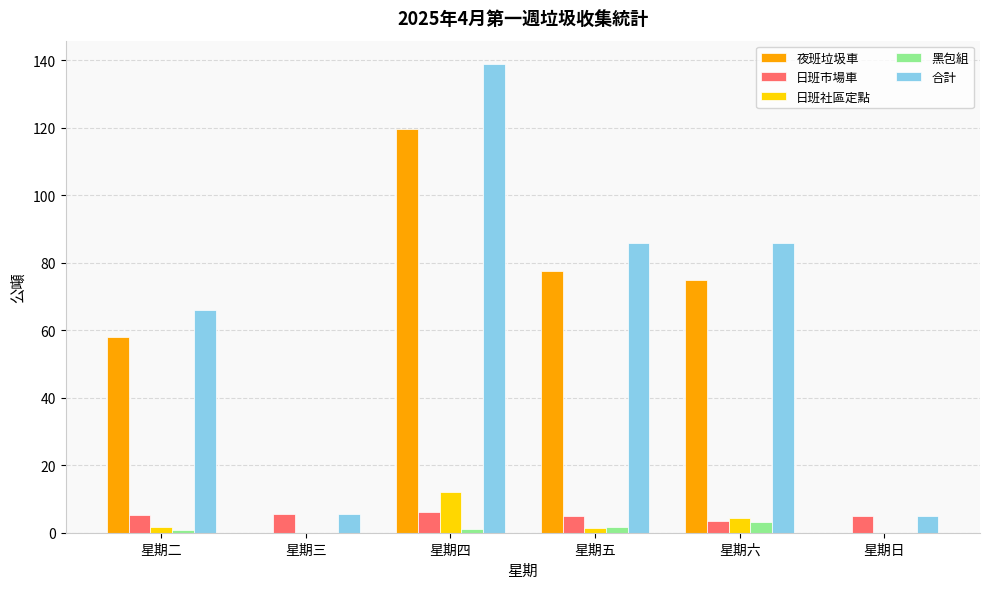

Are the bars grouped side by side (vs. stacked)?

Yes